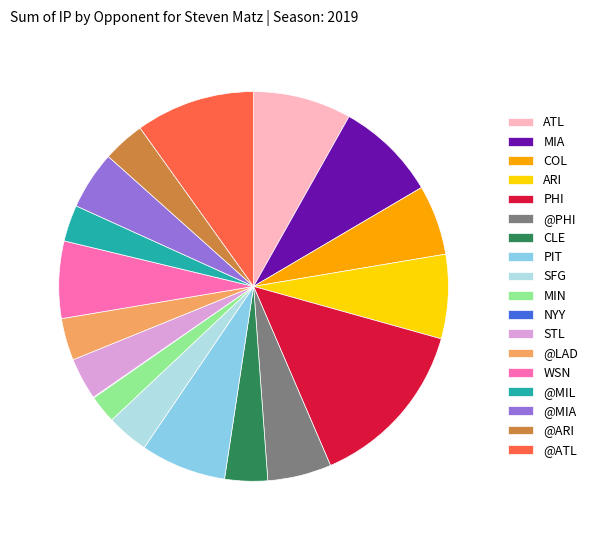

Does @MIA account for over 50% of the chart?

No